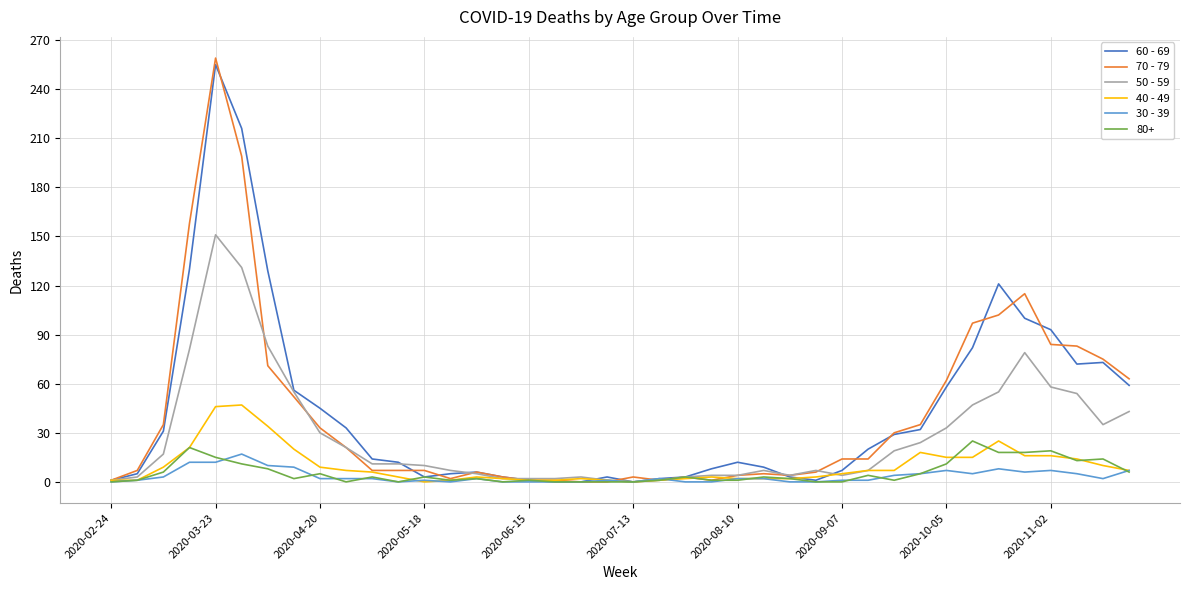

Which series has the largest range (max minus min)?

70 - 79